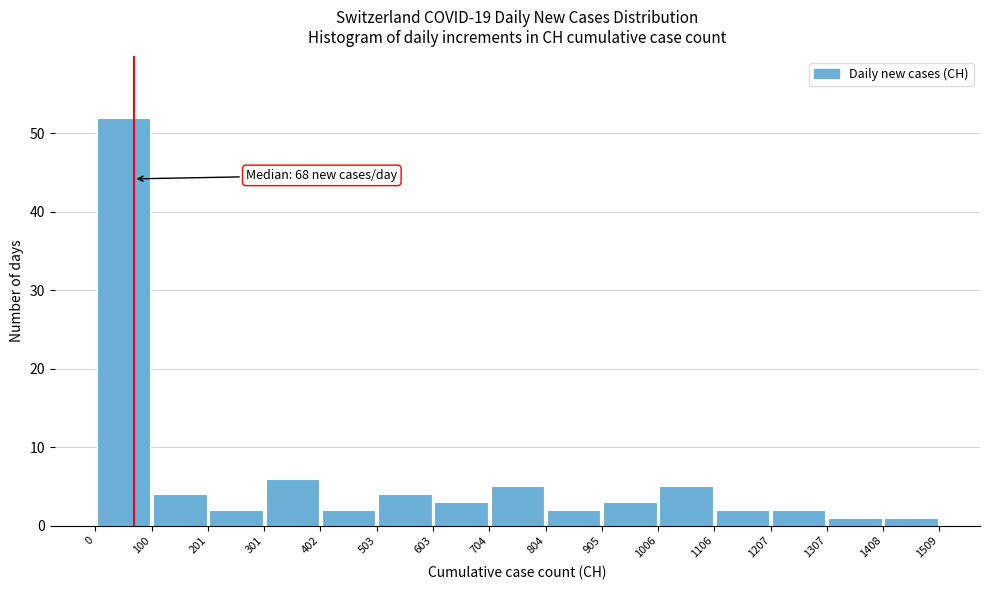

Over which range of the x-axis is the bar tallest?

0 to 100